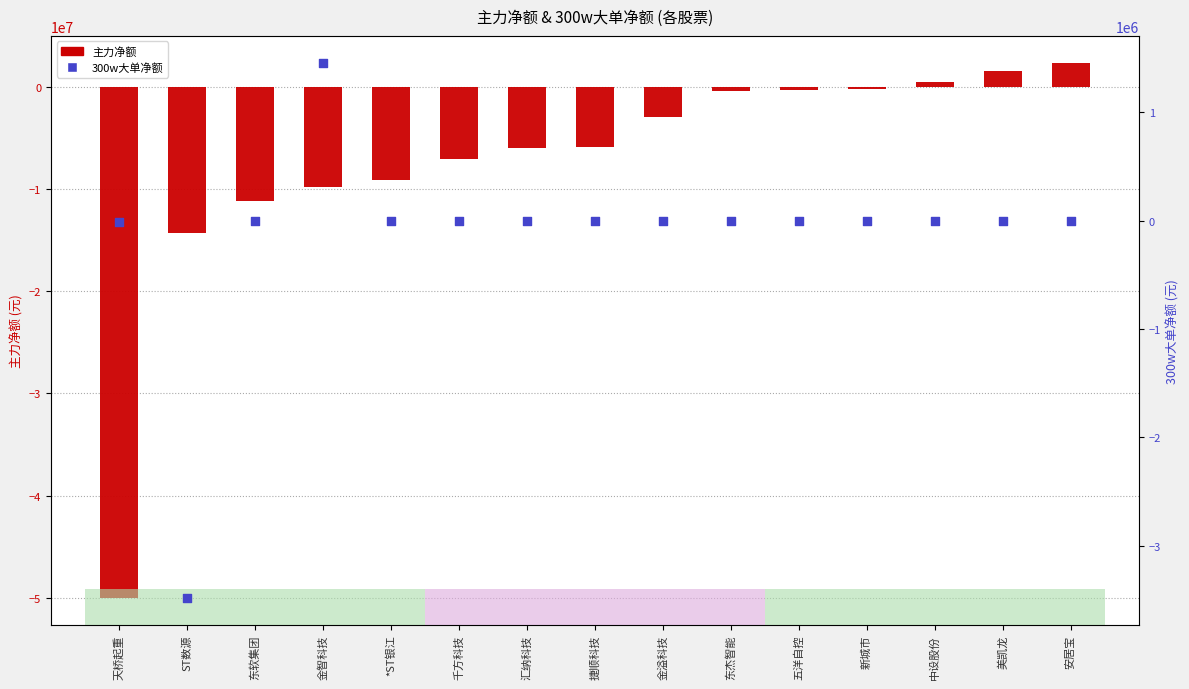

Which series has the widest spread of Y values?

主力净额